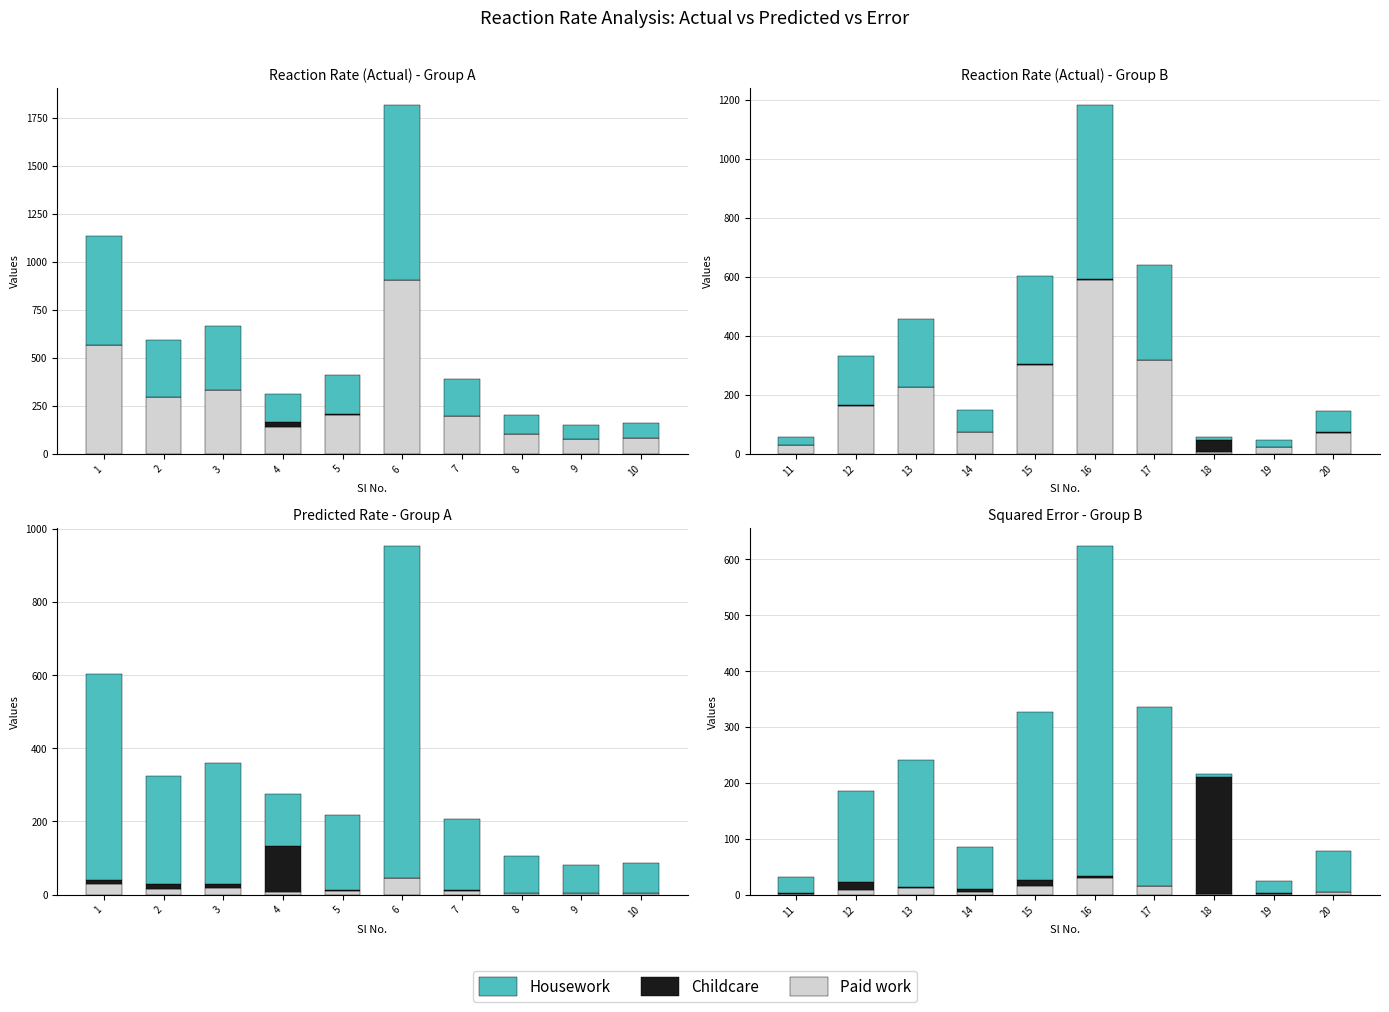

At how many categories does at least one series exceed 450?

1